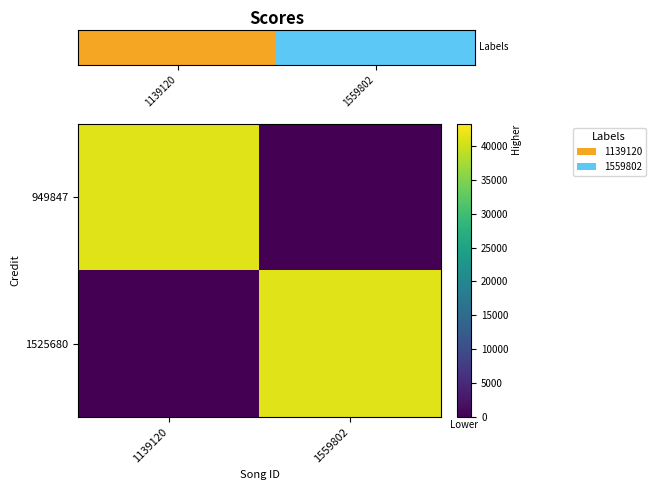

Reading right to left, extract all data points from this chart.

949847: 1559802=0	1139120=41200
1525680: 1559802=41200	1139120=0